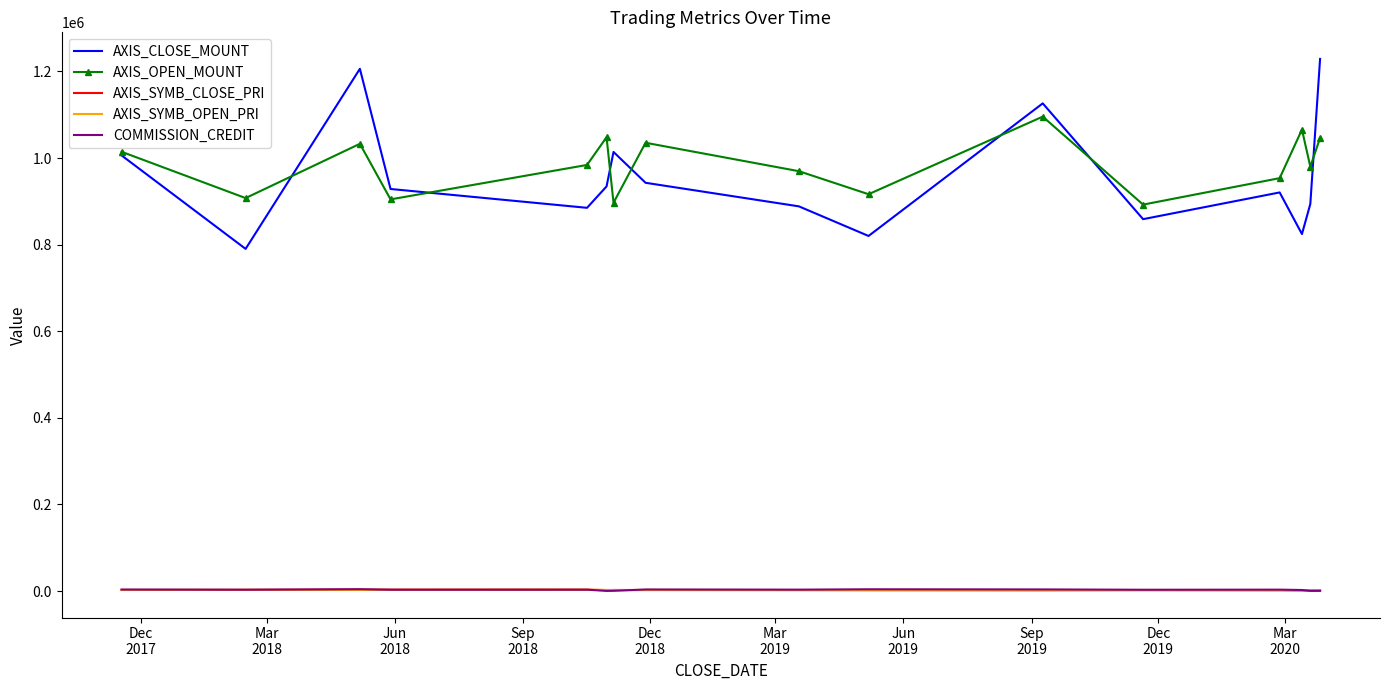

What is the maximum value shown in the chart?

1228800